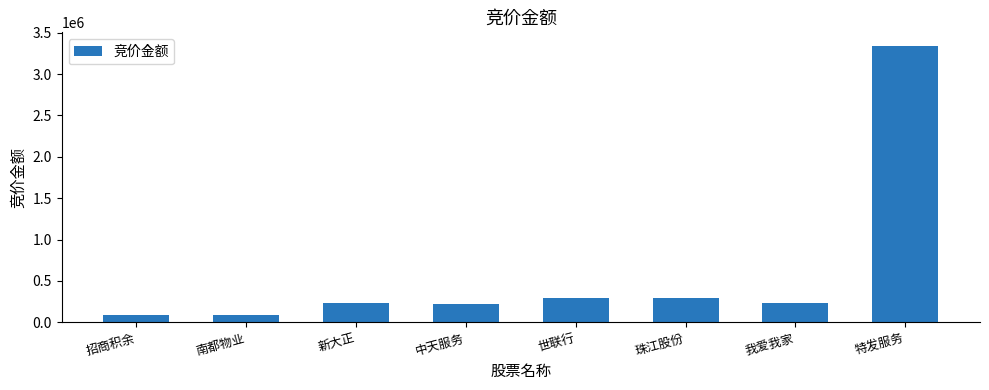

The chart shows a value of 293586 at 世联行. True or false?

True